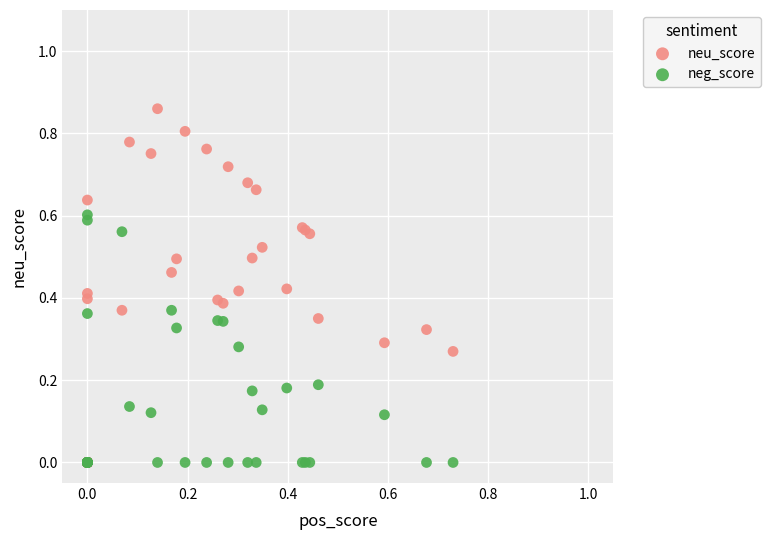

What are all the series names shown in the legend?

neu_score, neg_score